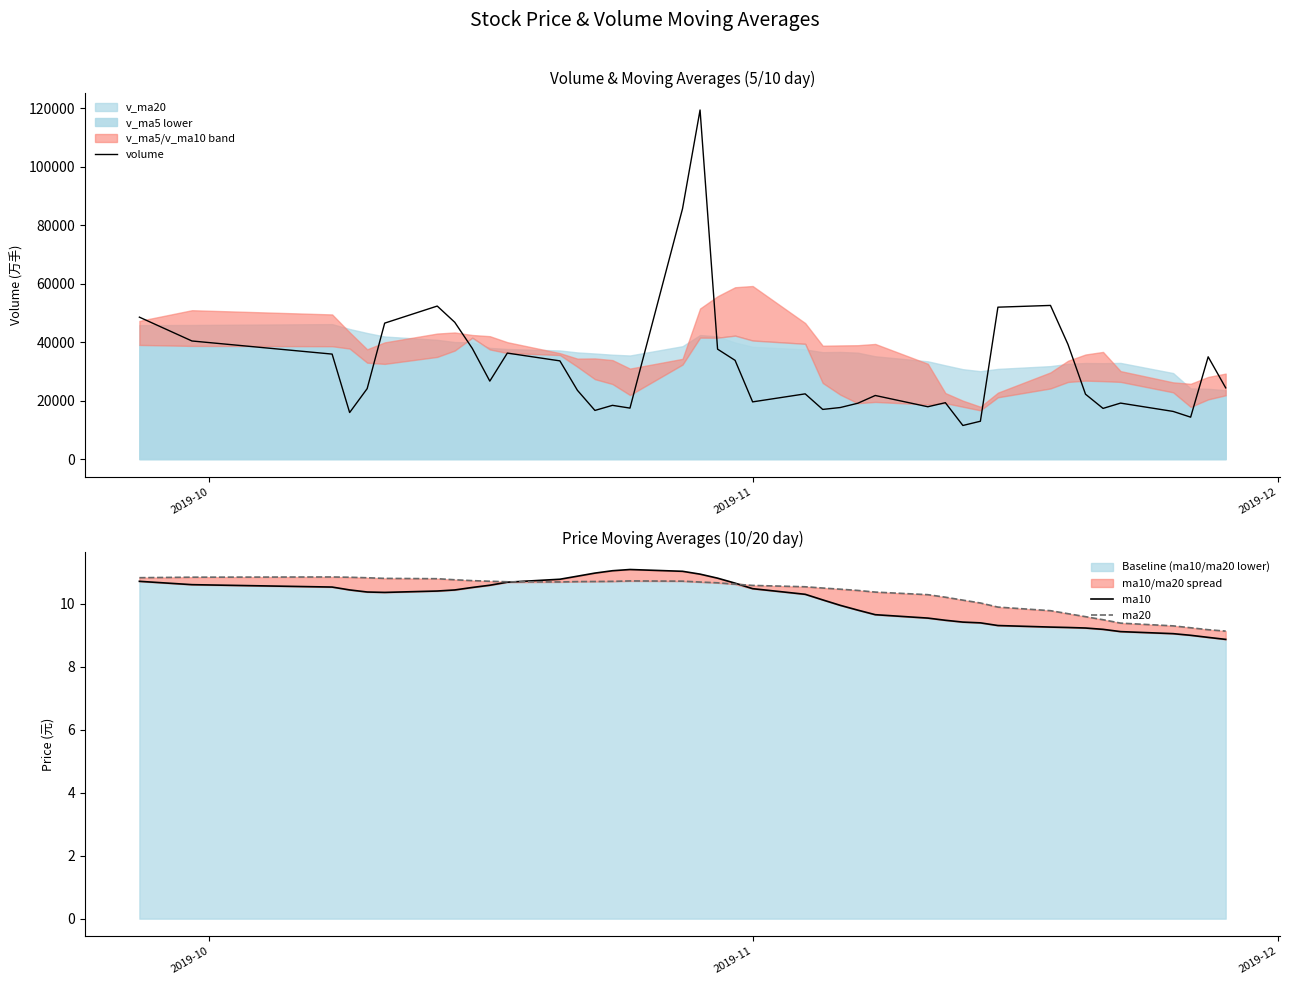

What is the highest value of the volume series?

119395.8